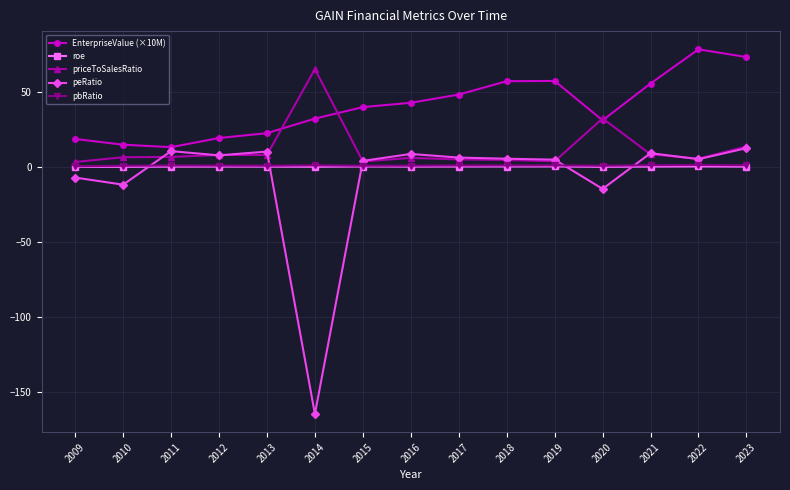

Which series has the largest total across all categories?

EnterpriseValue (×10M)